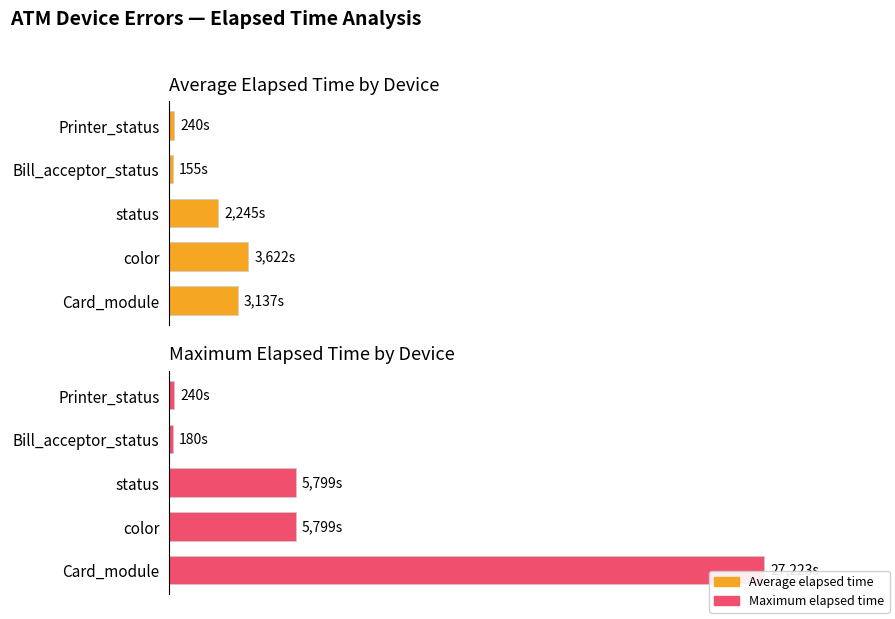

How many bars are there in total?

10